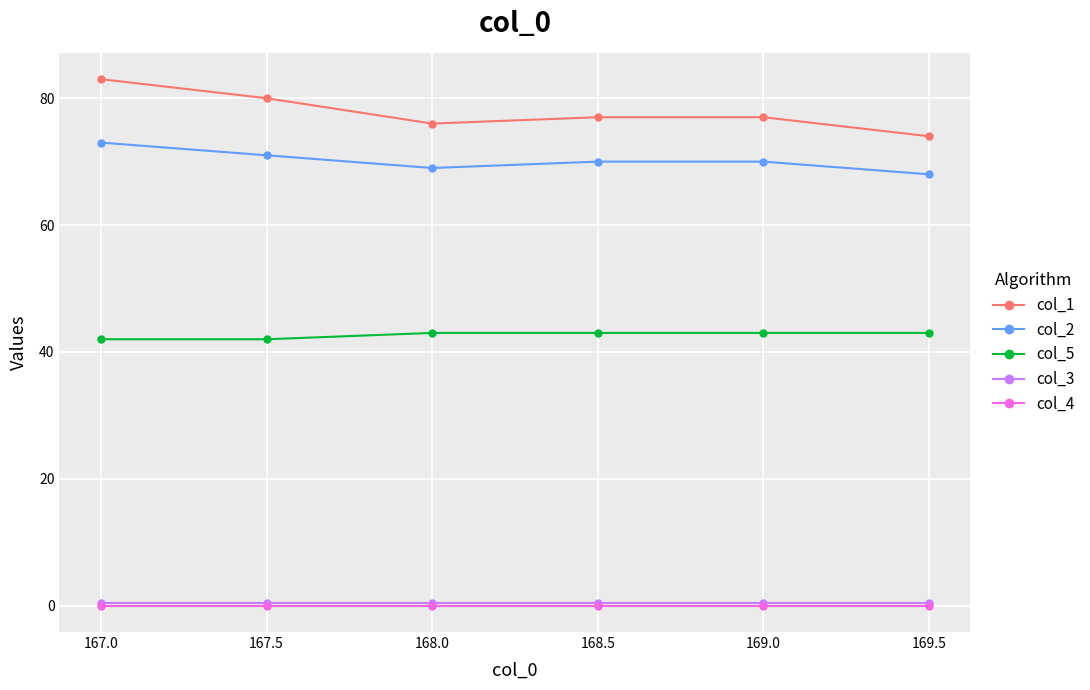

How many lines are shown in the chart?

5